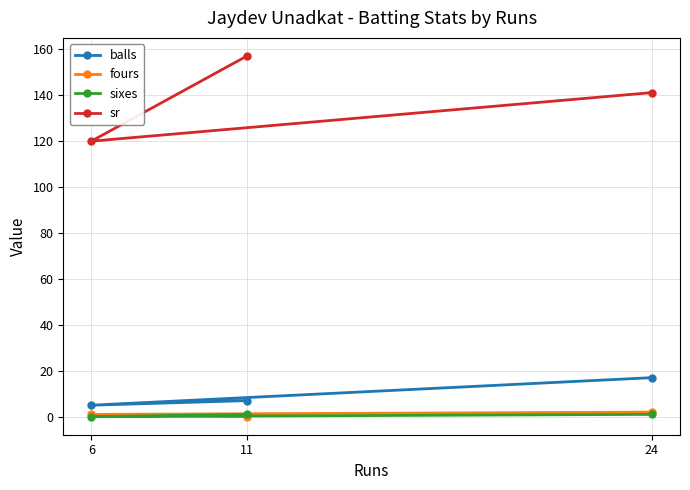

Rank the series at 24 from highest to lowest value.

sr, balls, fours, sixes